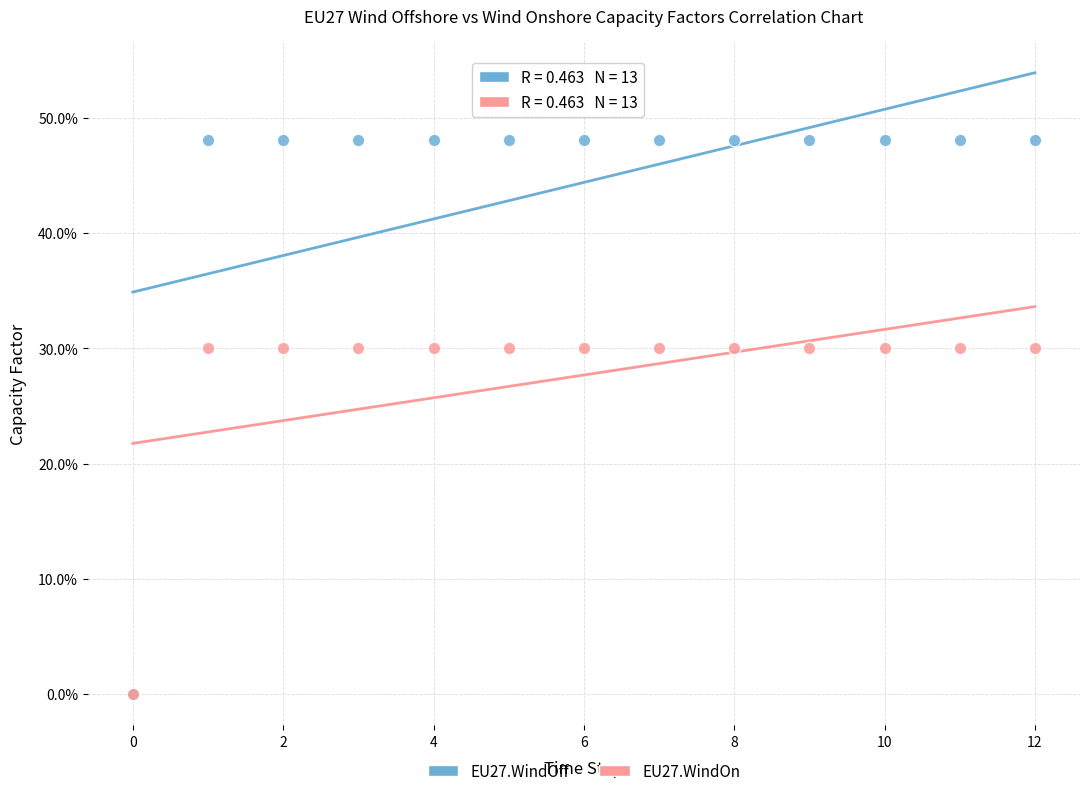

What are all the series names shown in the legend?

EU27.WindOff, EU27.WindOn